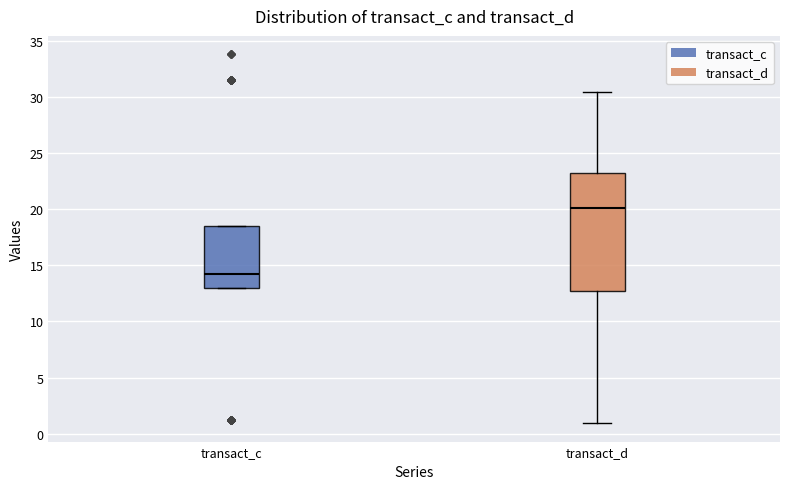

Which box has the lowest median line?

transact_c